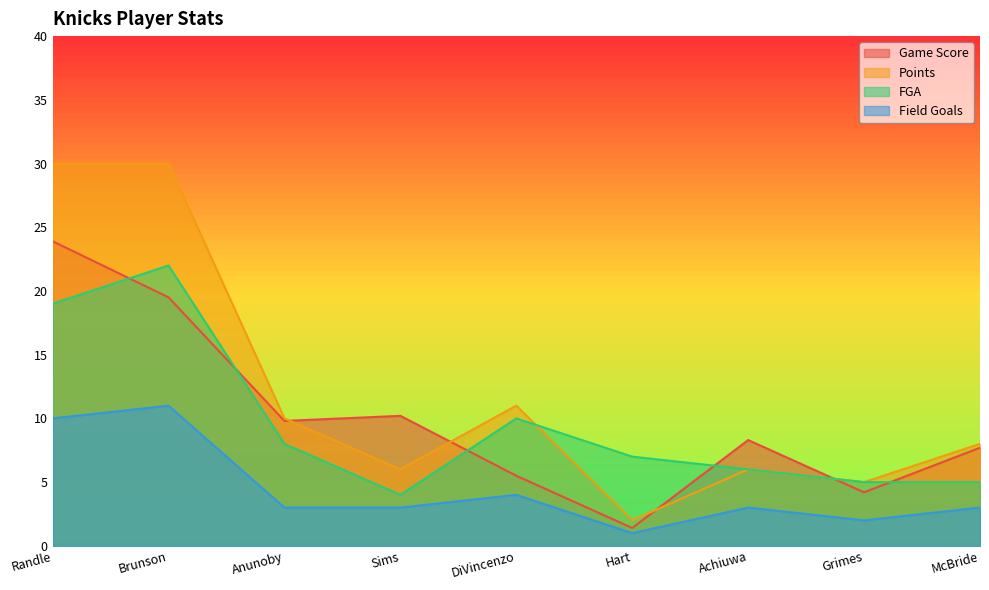

Between Sims and Brunson, which is larger?

Brunson